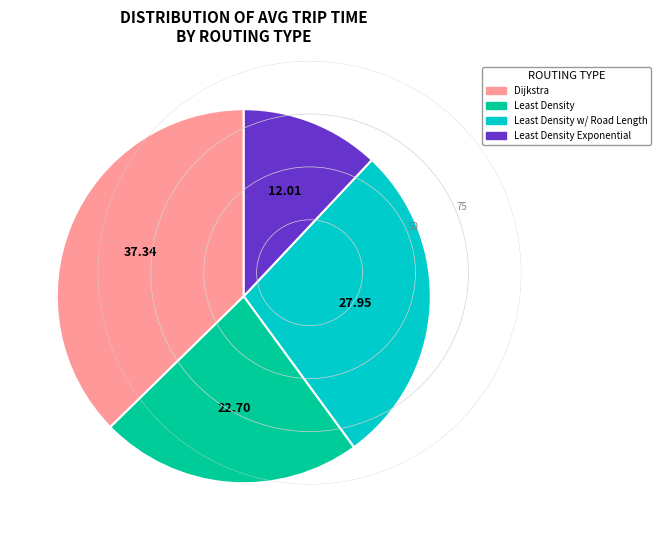

Is the sum of Least Density Exponential and Least Density greater than half?

No